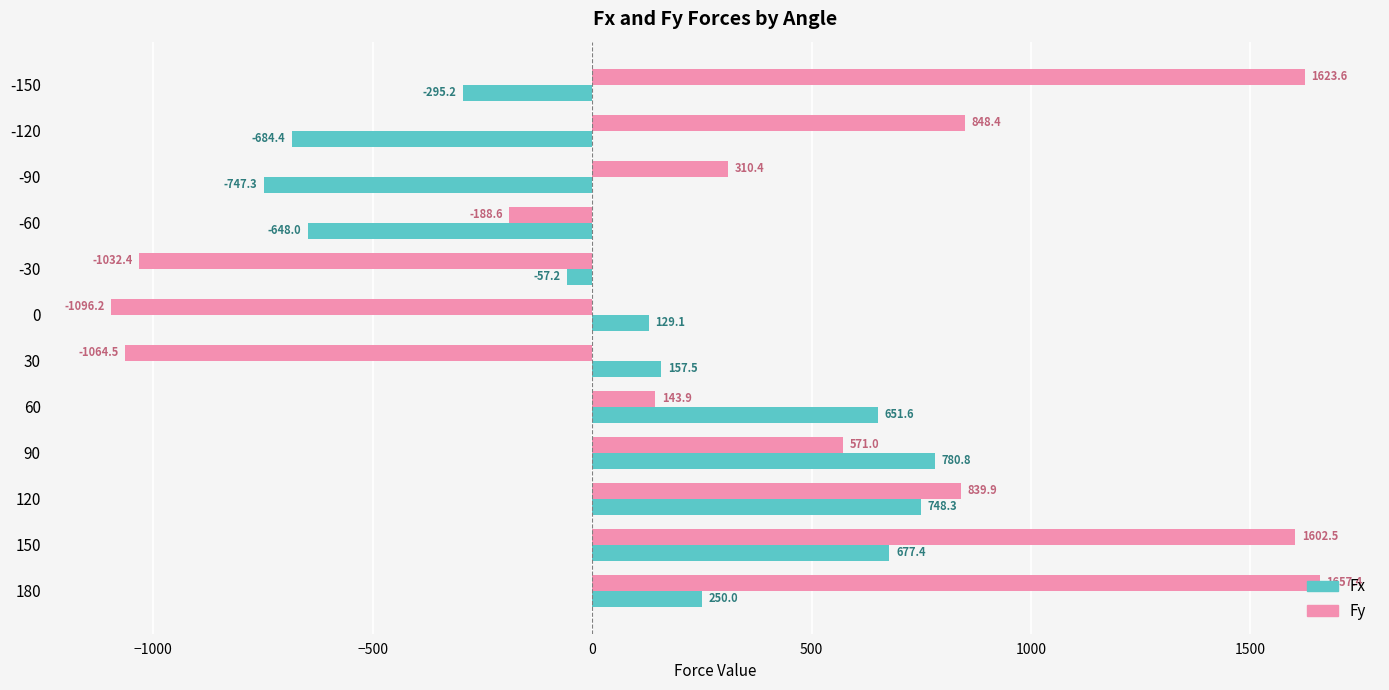

How many positive values does the Fx series have?

7